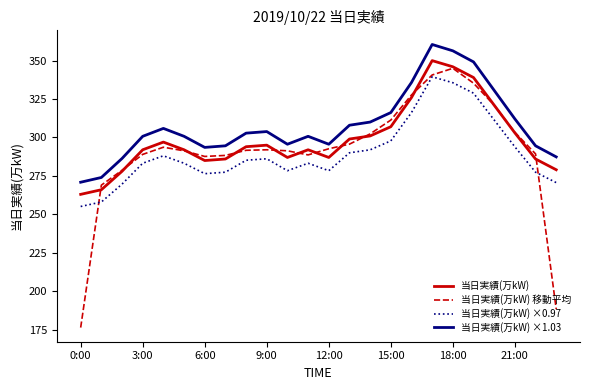

Which series has the largest range (max minus min)?

当日実績(万kW) 移動平均